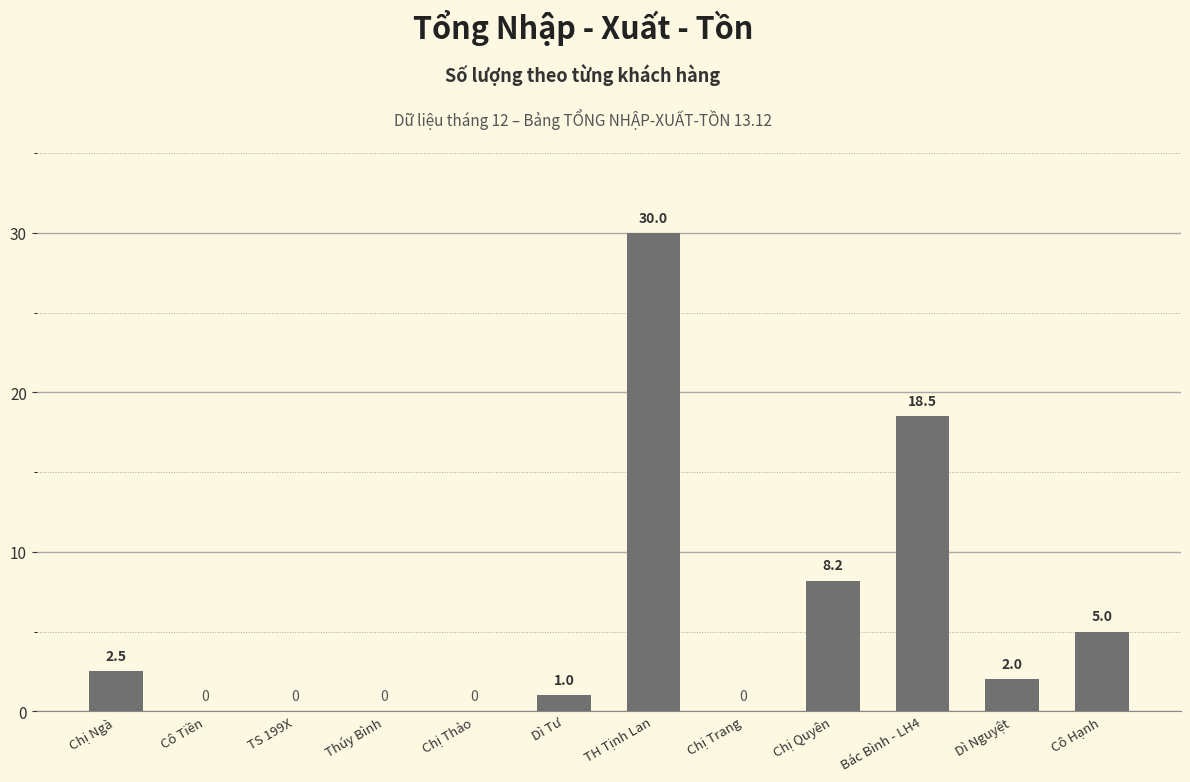

Between Dì Tư and TS 199X, which is larger?

Dì Tư